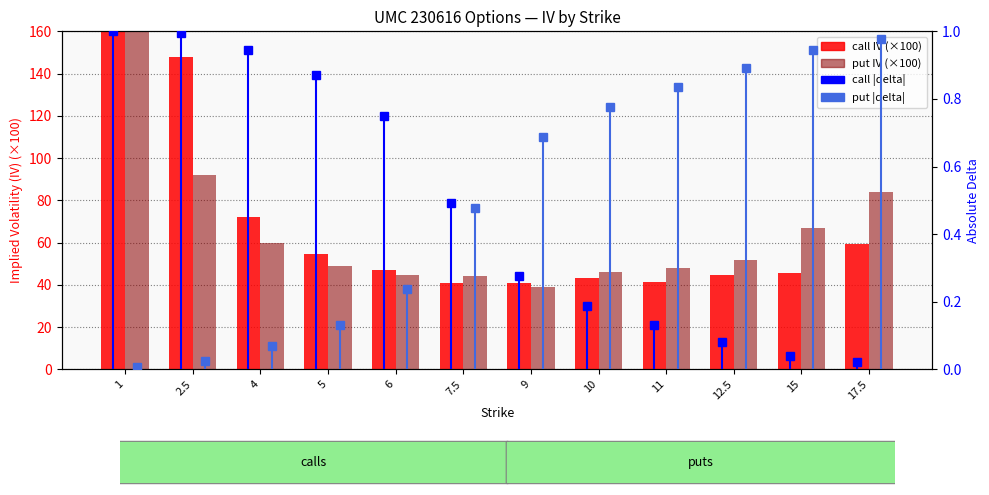

What is the maximum value shown in the chart?

450.5